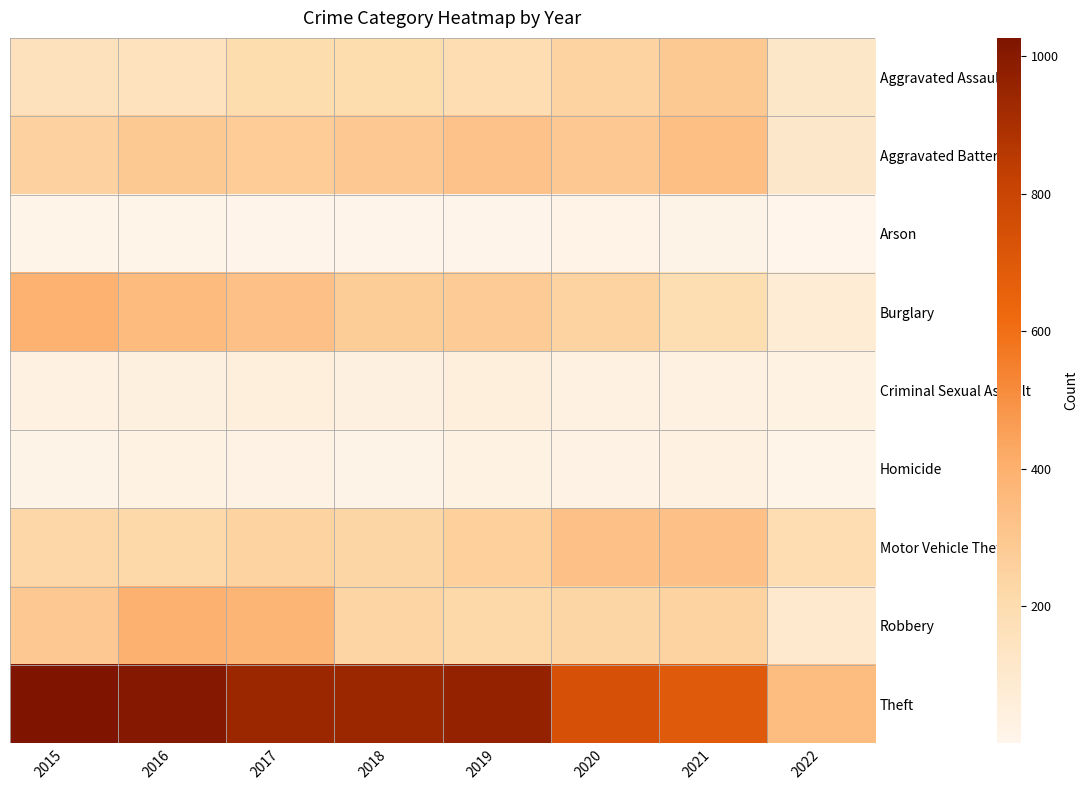

What is the difference between the highest and lowest values at 2019?

951